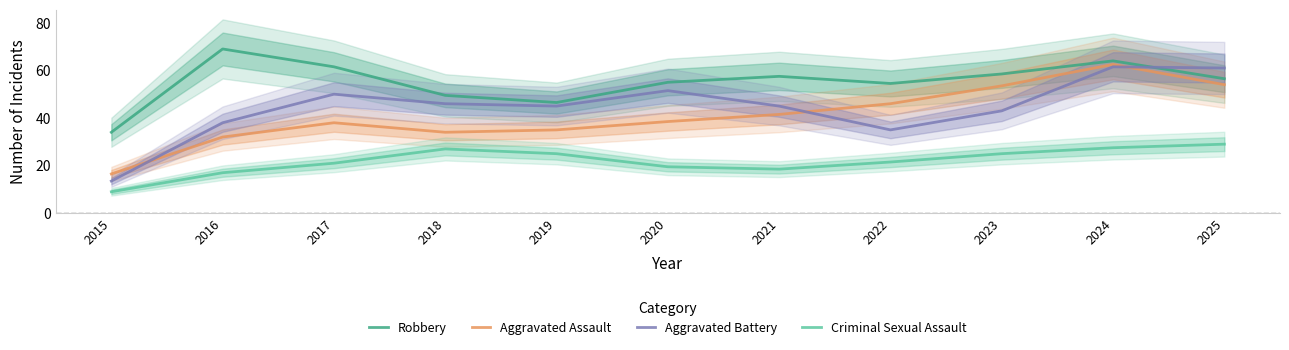

The Aggravated Assault series shows 24.7 at 2021. True or false?

False